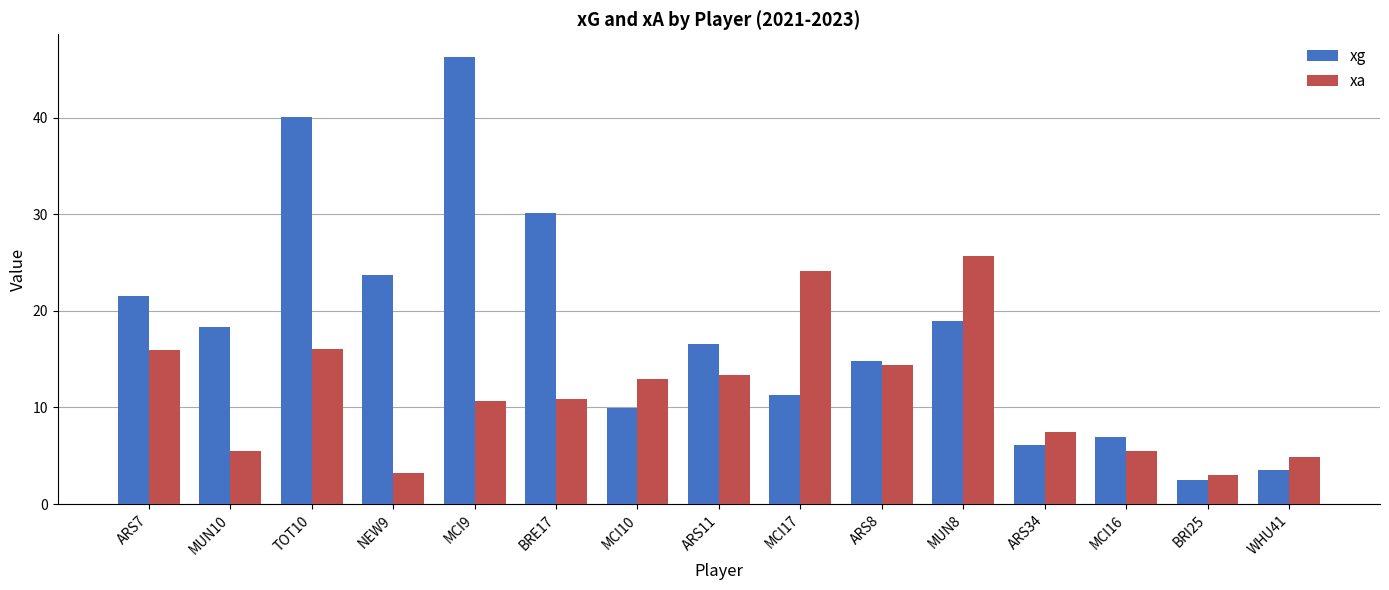

Rank the categories by xg value from highest to lowest.

MCI9, TOT10, BRE17, NEW9, ARS7, MUN8, MUN10, ARS11, ARS8, MCI17, MCI10, MCI16, ARS34, WHU41, BRI25